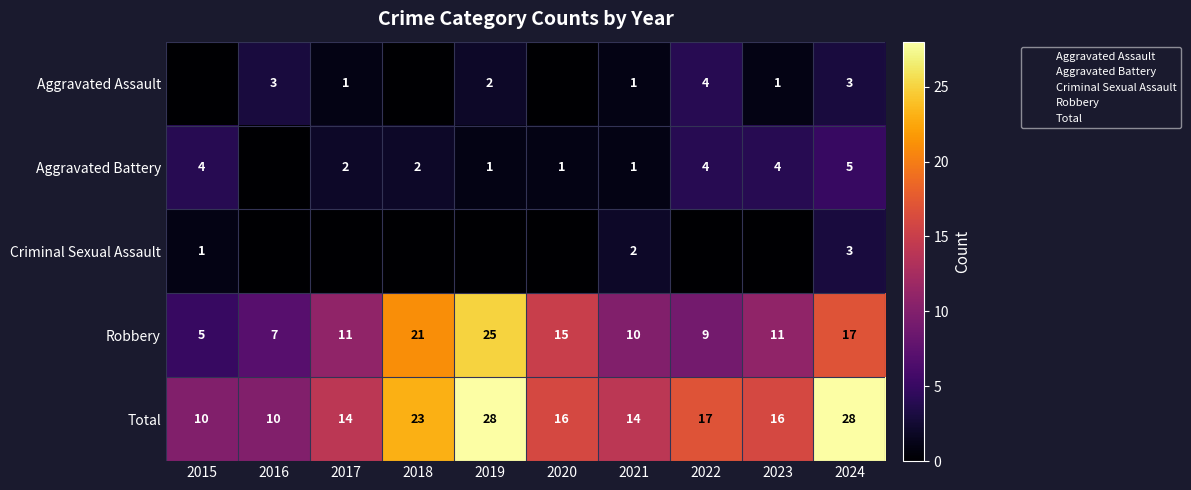

What is the lowest value of the Robbery series?

5